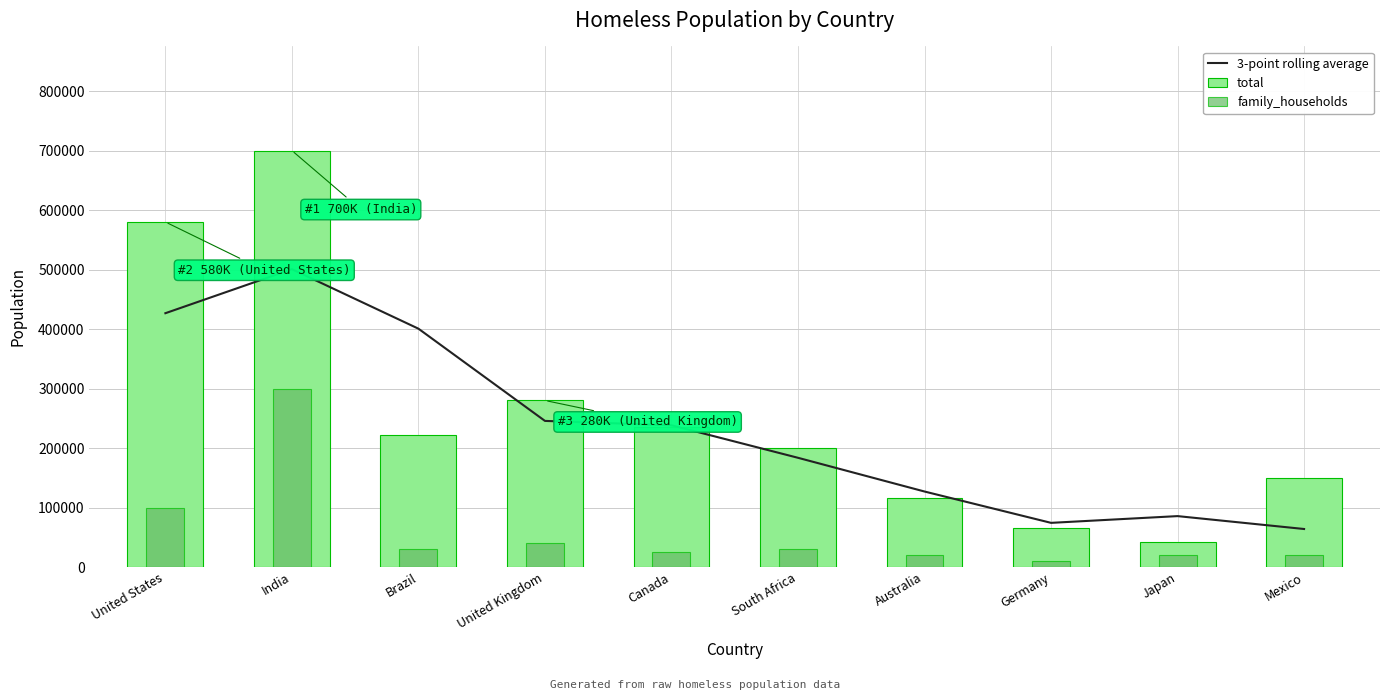

At how many categories does at least one series exceed 464425?

2